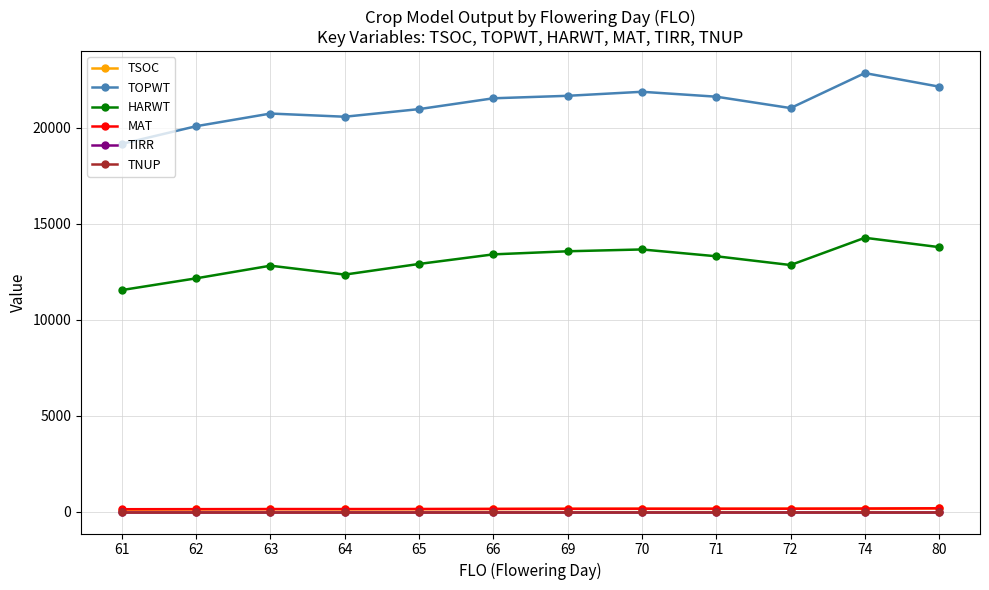

Reading left to right, list all the values displayed in this chart.

TSOC: 102	112	123	115	122	131	140	141	139	148	138	170
TOPWT: 19154	20074	20733	20567	20964	21528	21657	21867	21611	21018	22841	22134
HARWT: 11539	12150	12808	12344	12899	13398	13559	13654	13299	12842	14262	13775
MAT: 123	127	132	132	135	140	146	150	150	150	160	171
TIRR: 0	0	0	0	0	0	0	0	0	0	0	0
TNUP: 0	0	0	0	0	0	0	0	0	0	0	0